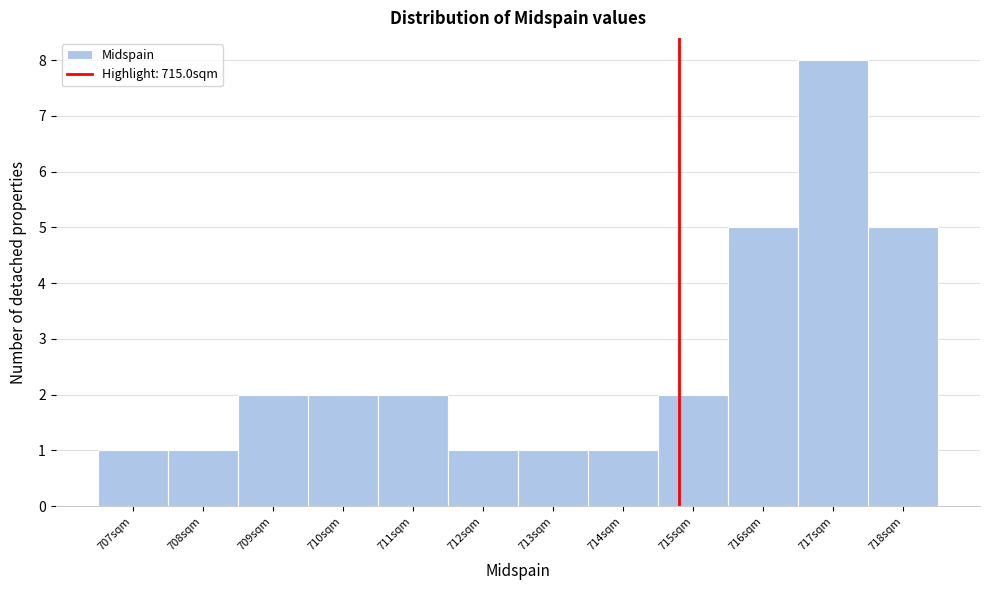

Reading left to right, extract all data points from this chart.

1	1	2	2	2	1	1	1	2	5	8	5